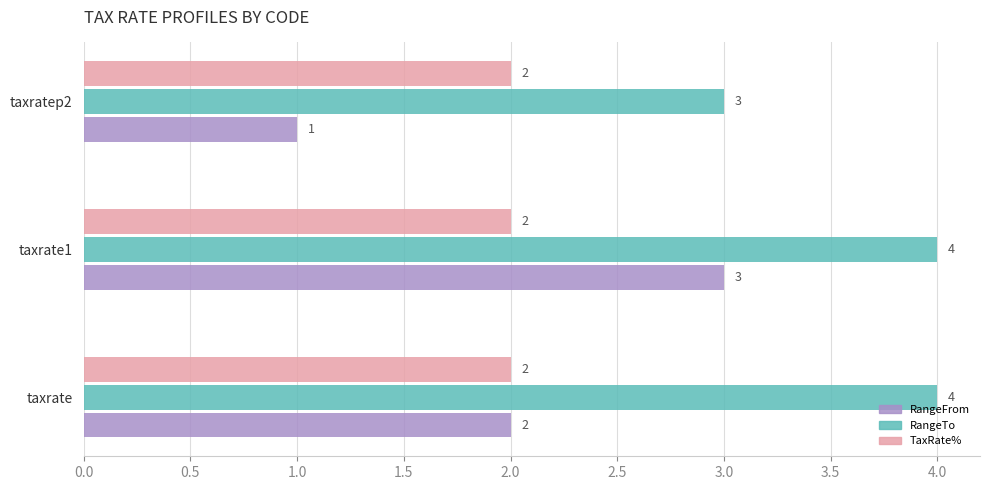

At which label does RangeTo reach its minimum?

taxratep2